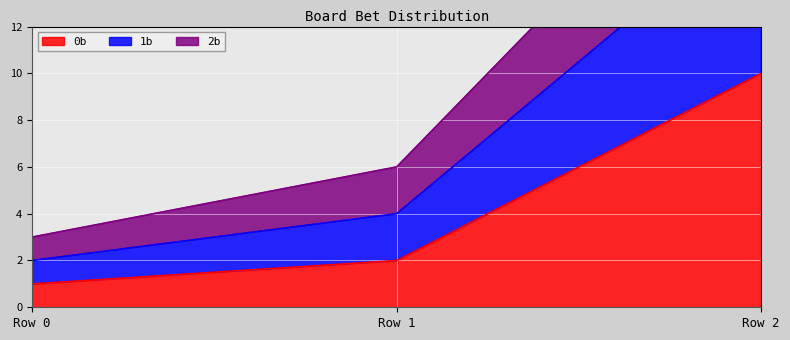

At which label does 0b reach its peak?

Row 2